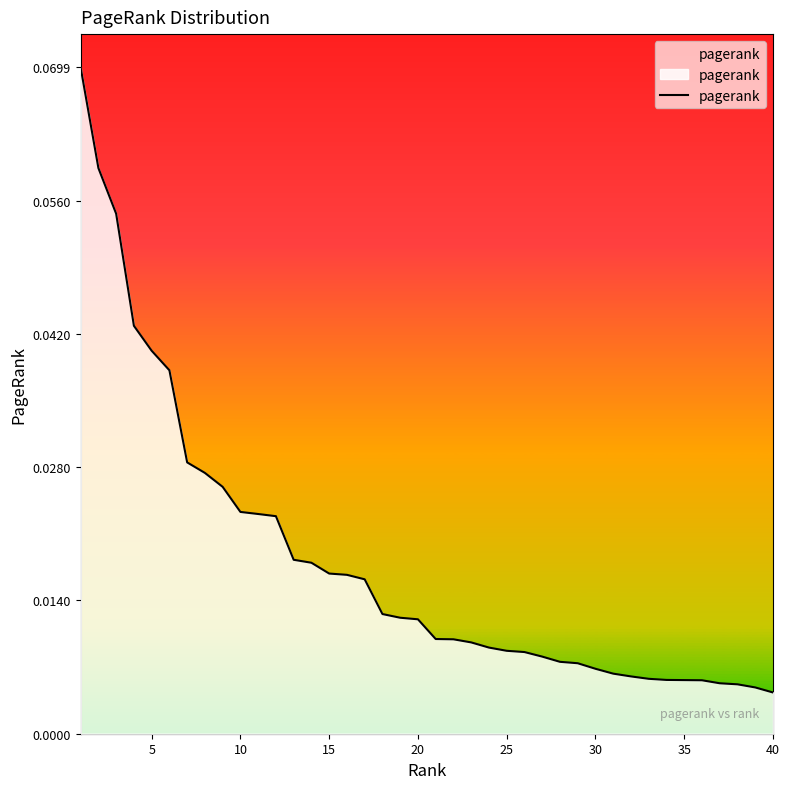

The value at 31 is 0.0. True or false?

False